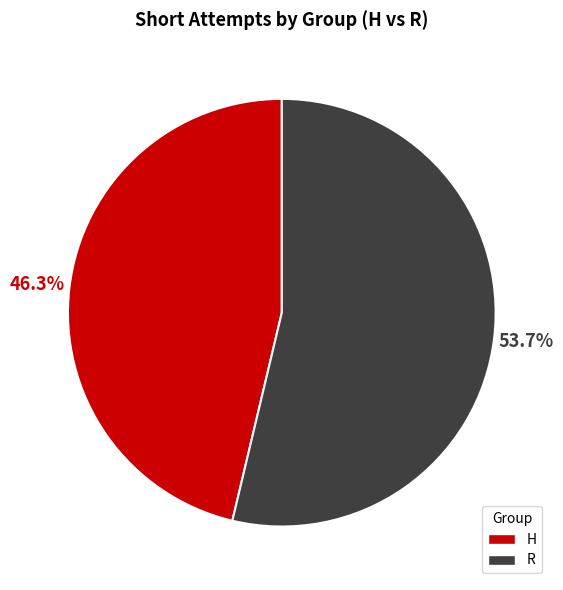

Is R the majority of the pie?

Yes